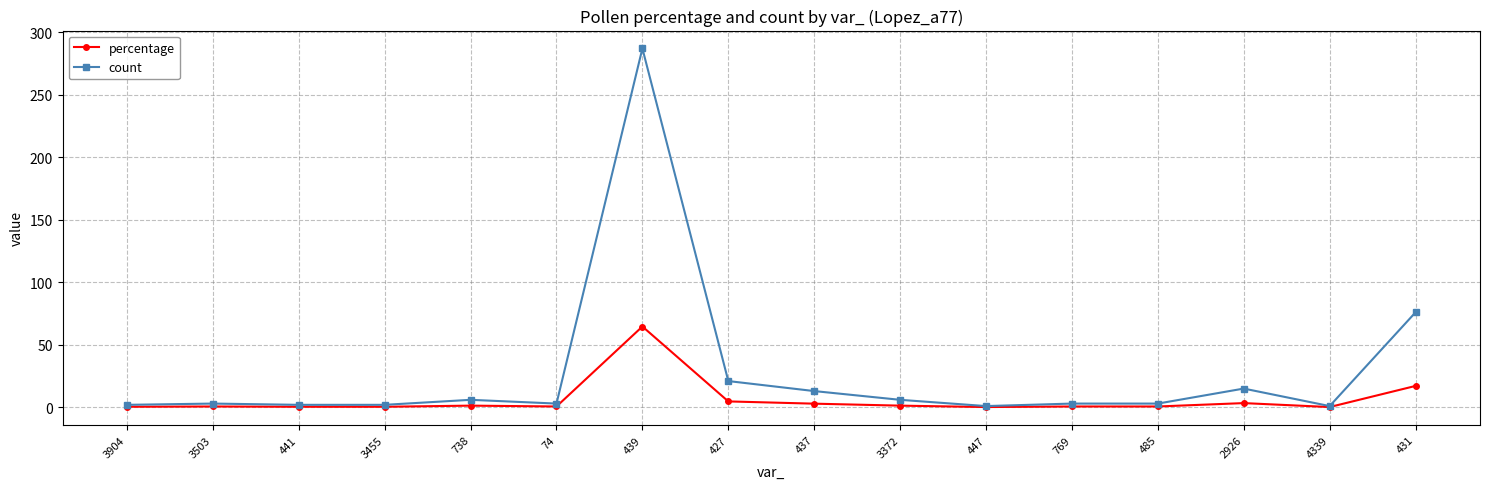

What is the label of the 11th point from the left?

447